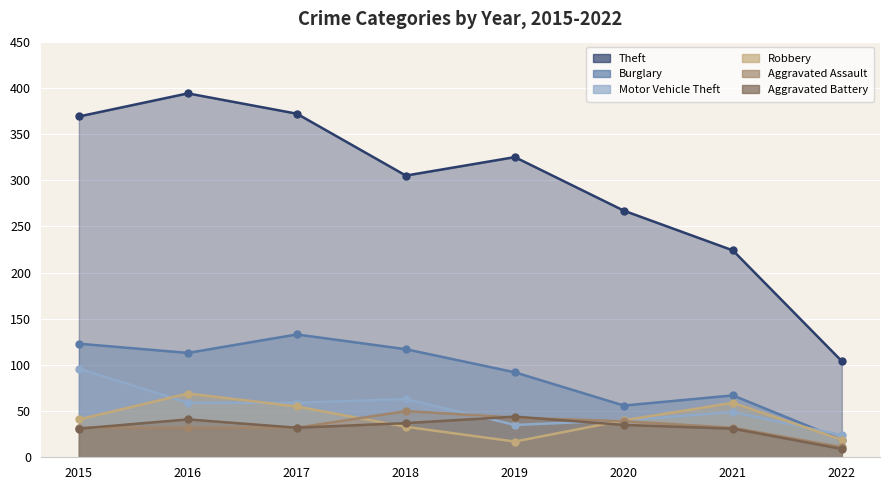

True or false: Aggravated Battery and Aggravated Assault cross at least once.

True